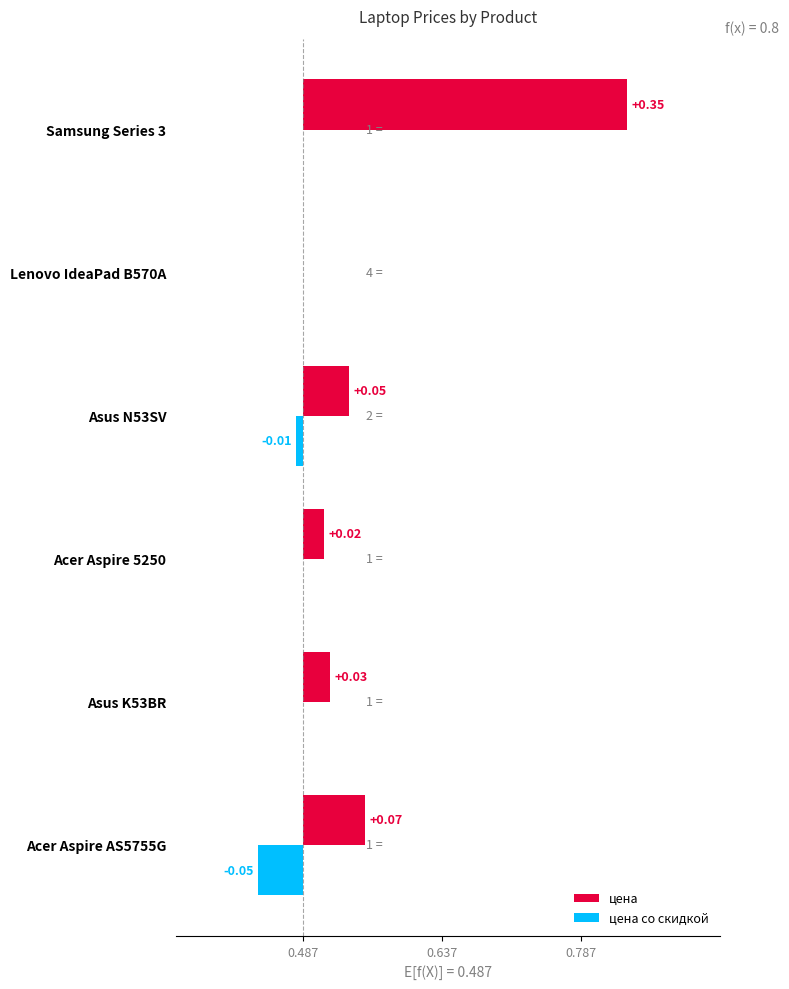

Rank the series at Samsung Series 3 from lowest to highest value.

цена со скидкой, цена